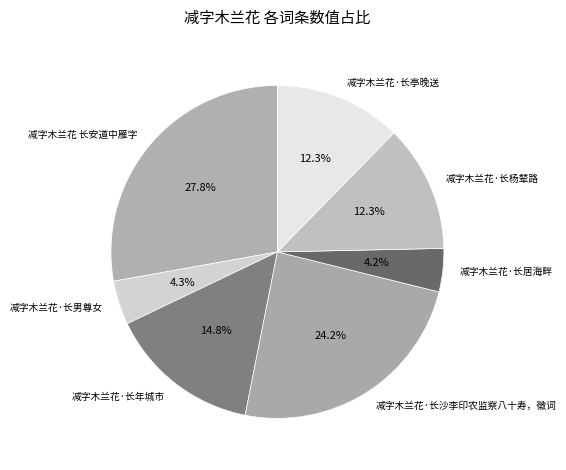

Is it true that 减字木兰花·长沙李印农监察八十寿，徵词 is 35% of the pie?

False